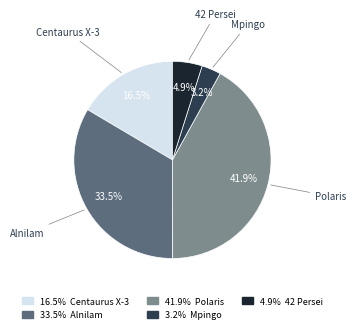

Does any single category account for the majority?

No